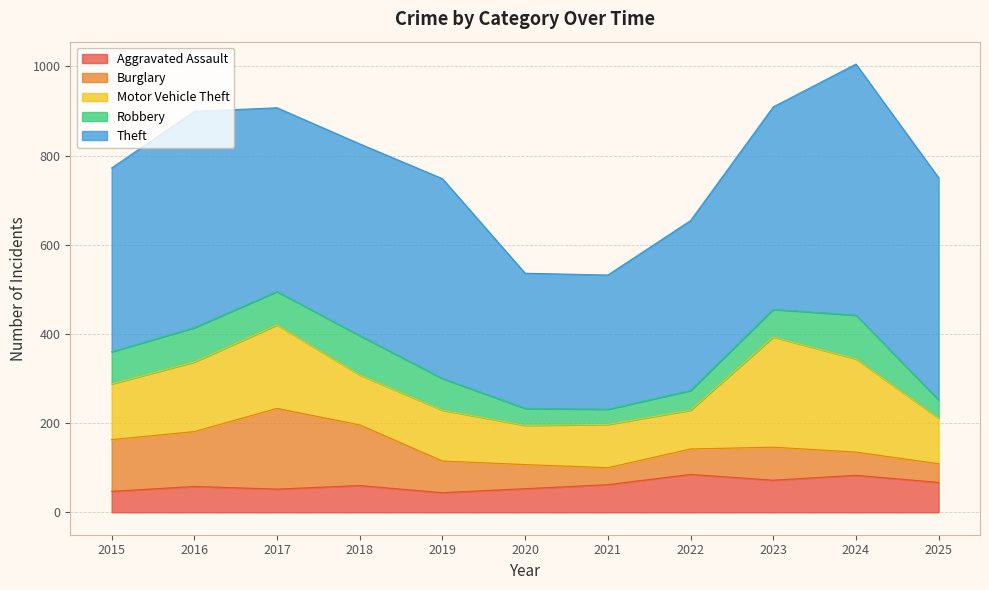

What is the difference between the maximum and minimum values in the Burglary series?

143